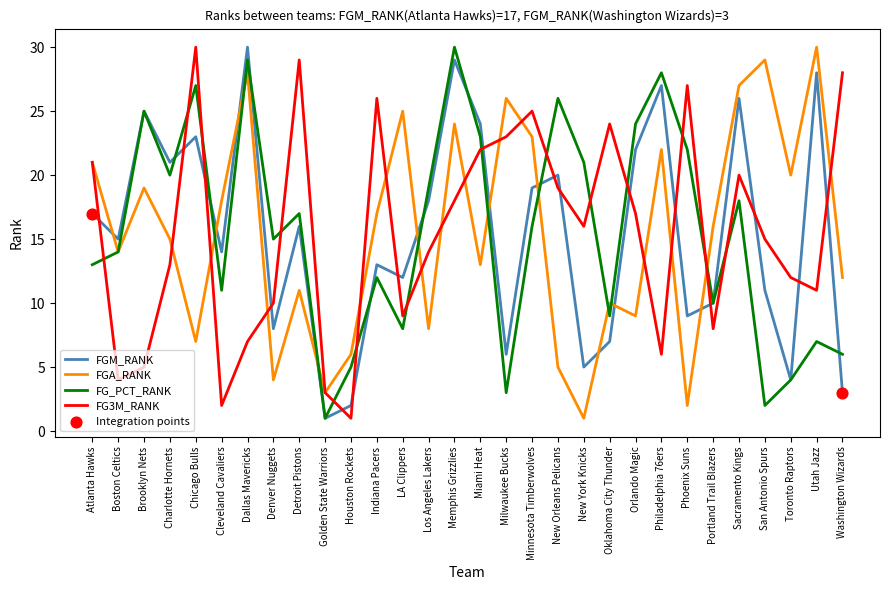

What is the difference between the highest and lowest values at Los Angeles Lakers?

11